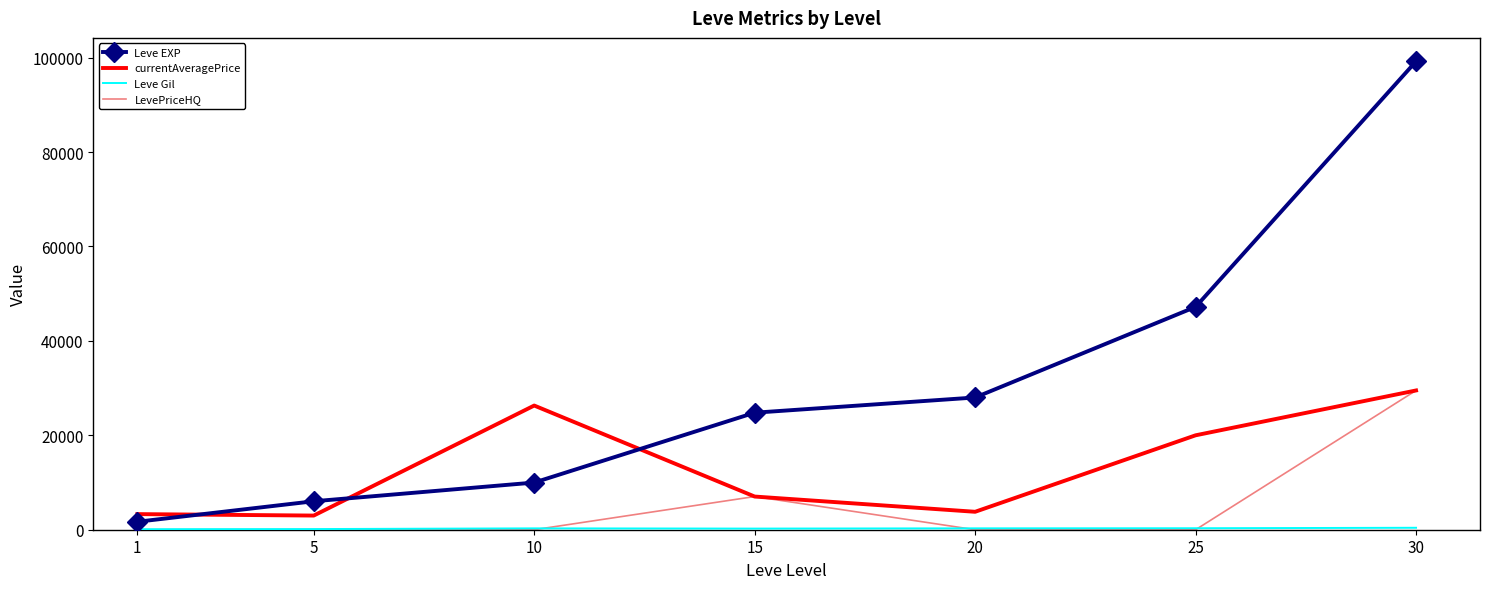

Is the value of currentAveragePrice at 15 greater than the value of LevePriceHQ at 20?

Yes